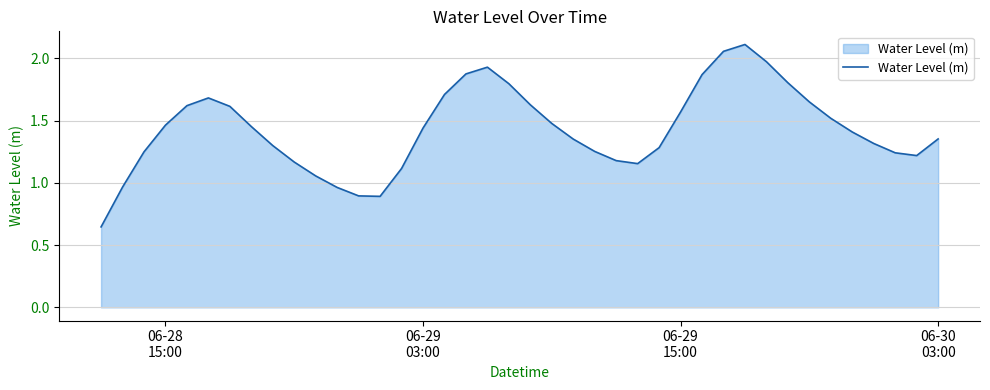

Does the chart have visible grid lines?

Yes